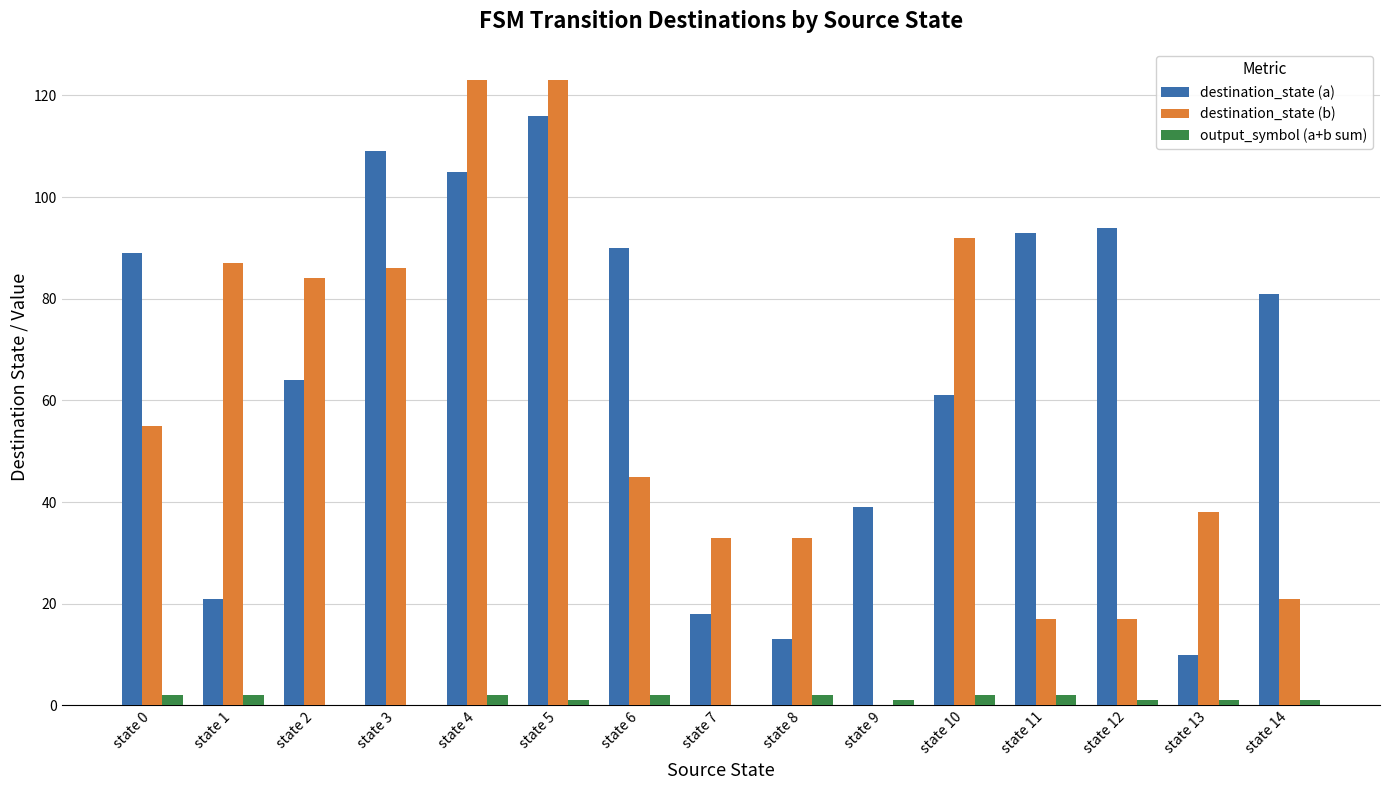

The destination_state (a) series shows 109 at state 3. True or false?

True